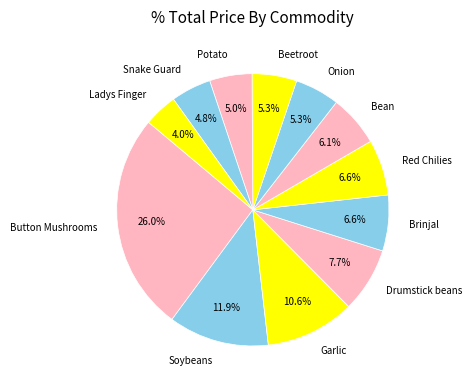

How many slices are in this pie chart?

12